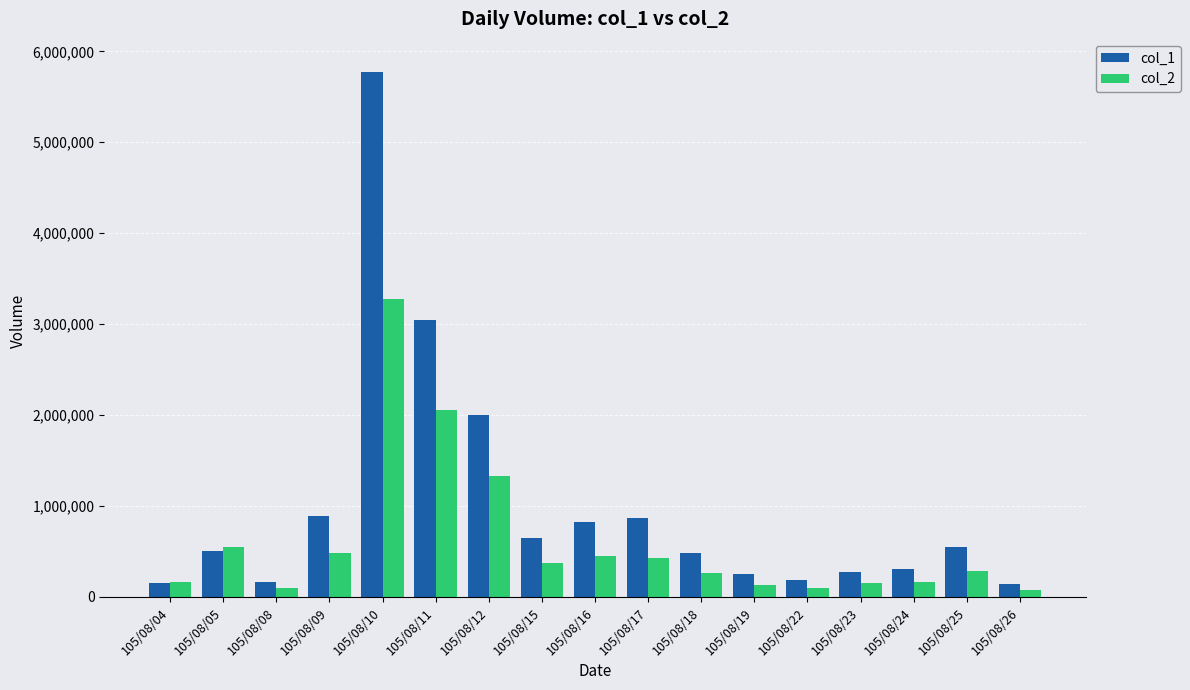

Where is col_1 nearest to the value 2955500?

105/08/11